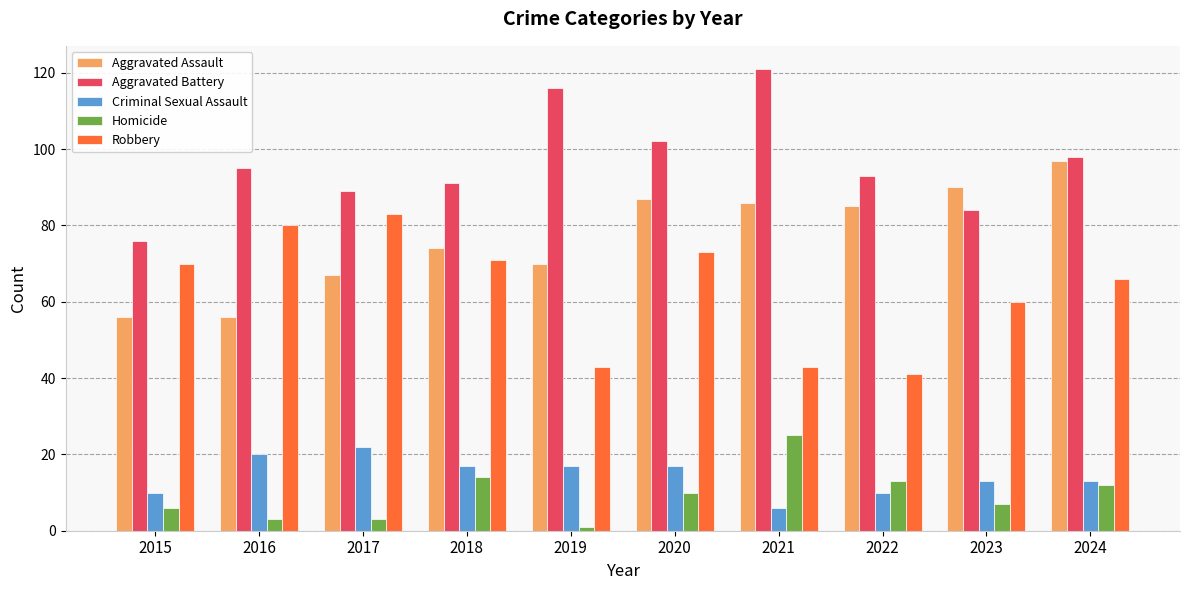

Is it true that Robbery equals 60 at 2023?

True